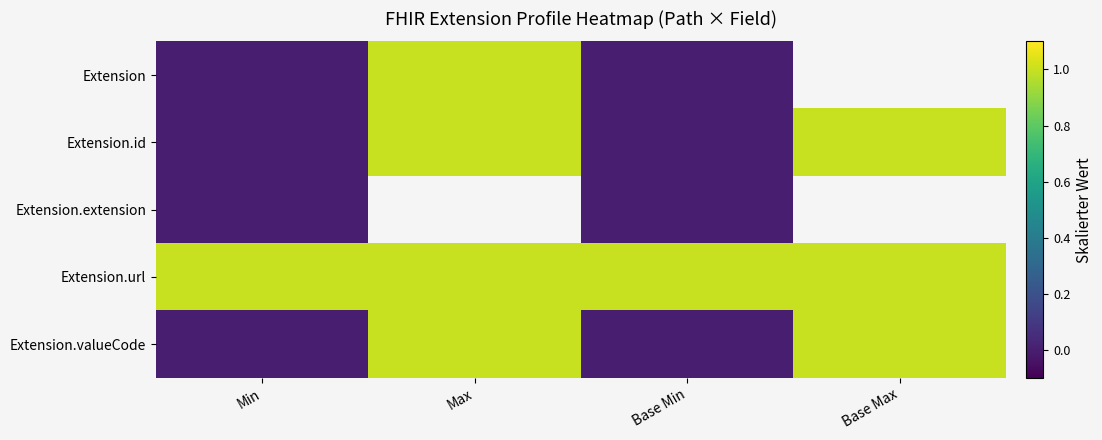

Rank the categories by Extension.url value from lowest to highest.

Min, Max, Base Min, Base Max